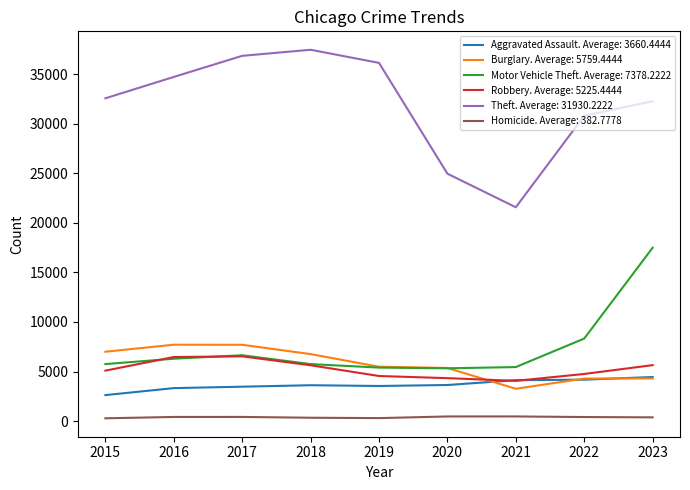

True or false: Burglary. Average: 5759.4444 has a value of 10297 at 2017.

False